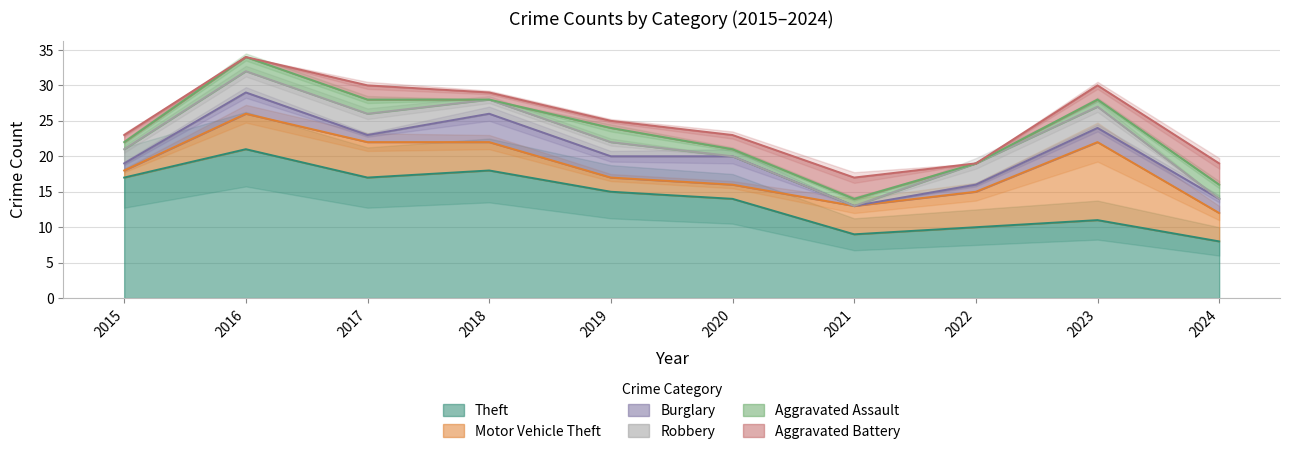

How many values in the Theft series are below 15?

5